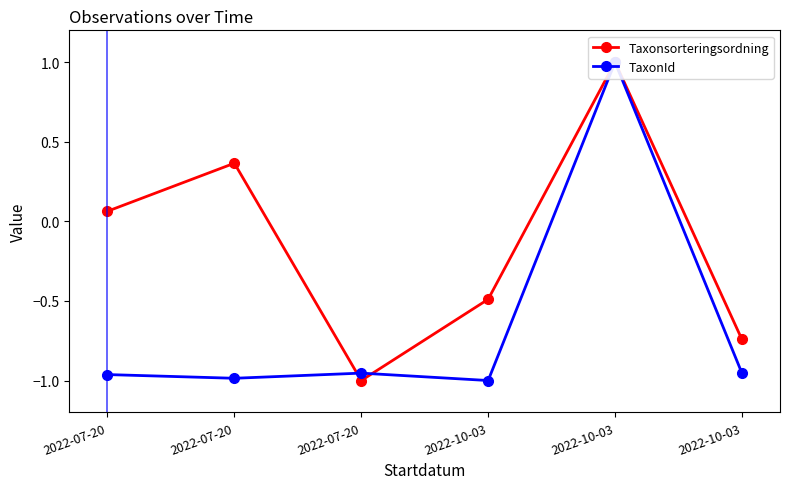

What is the sum of all TaxonId values?

-3.9